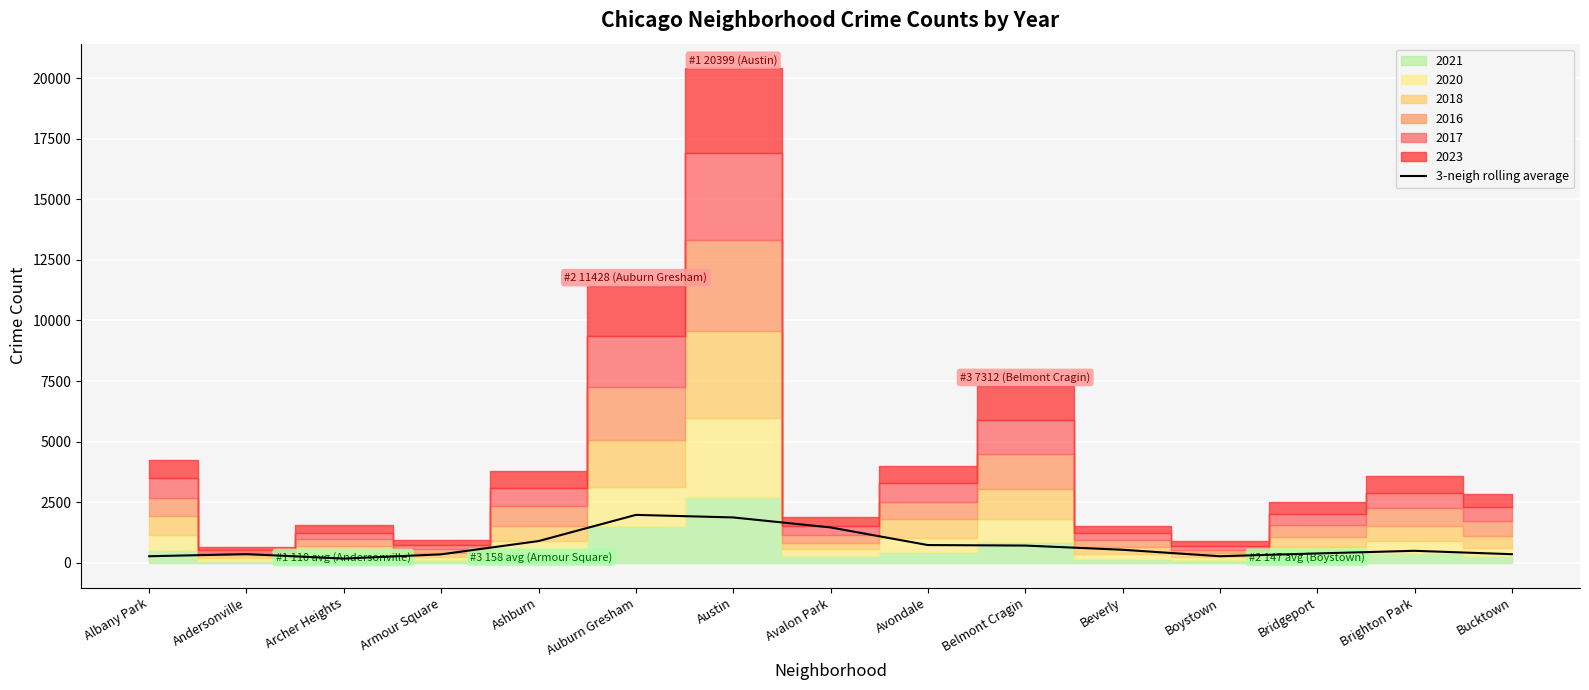

True or false: there are more than 0 points higher than both neighbors.

True